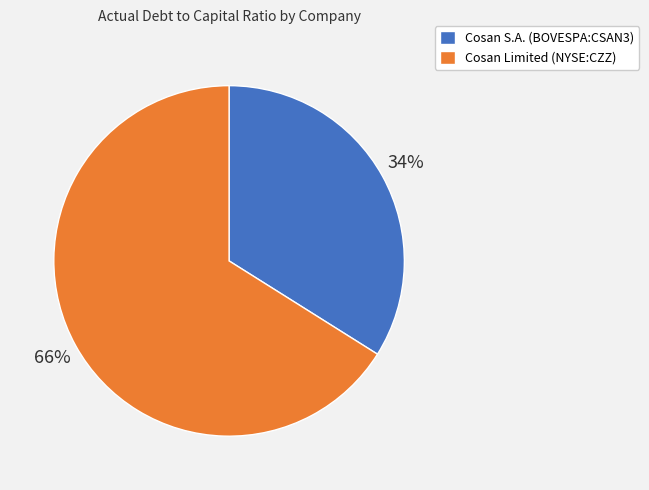

Count the number of slices in the pie.

2